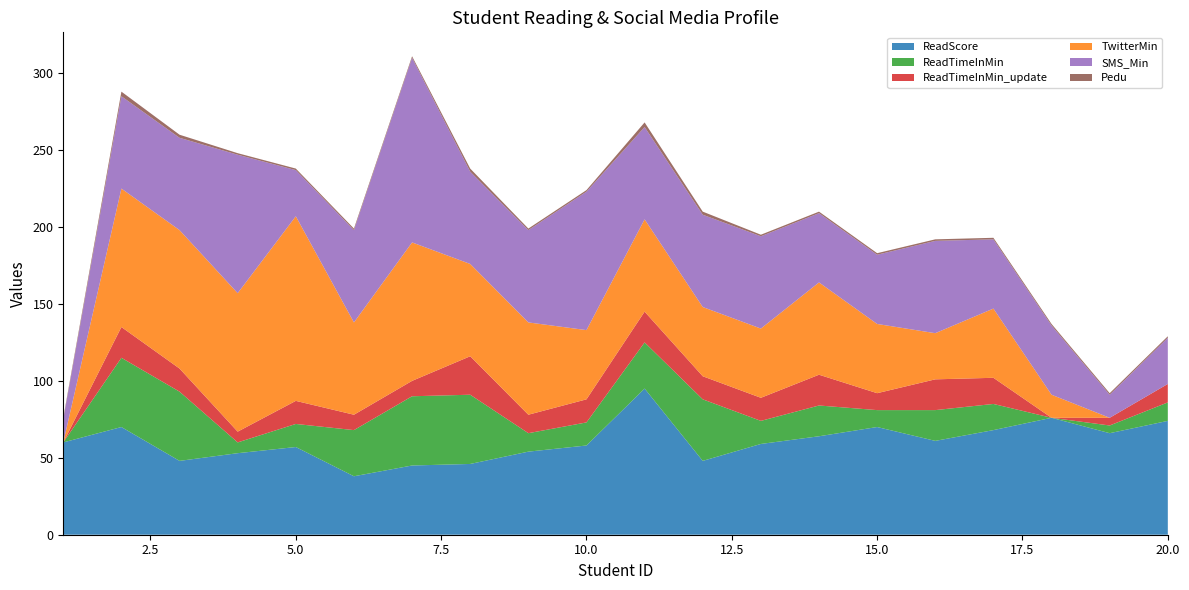

Reading left to right, what are all the values shown in this chart?

ReadScore: 1=60	2=70	3=48	4=53	5=57	6=38	7=45	8=46	9=54	10=58	11=95	12=48	13=59	14=64	15=70	16=61	17=68	18=76	19=66	20=74
ReadTimeInMin: 1=0	2=45	3=45	4=7	5=15	6=30	7=45	8=45	9=12	10=15	11=30	12=40	13=15	14=20	15=11	16=20	17=17	18=0	19=5	20=12
ReadTimeInMin_update: 1=0	2=20	3=15	4=7	5=15	6=10	7=10	8=25	9=12	10=15	11=20	12=15	13=15	14=20	15=11	16=20	17=17	18=0	19=5	20=12
TwitterMin: 1=0	2=90	3=90	4=90	5=120	6=60	7=90	8=60	9=60	10=45	11=60	12=45	13=45	14=60	15=45	16=30	17=45	18=15	19=0	20=0
SMS_Min: 1=15	2=60	3=60	4=90	5=30	6=60	7=120	8=60	9=60	10=90	11=60	12=60	13=60	14=45	15=45	16=60	17=45	18=45	19=15	20=30
Pedu: 1=1	2=3	3=2	4=1	5=1	6=1	7=1	8=2	9=1	10=1	11=3	12=2	13=1	14=1	15=1	16=1	17=1	18=1	19=1	20=1